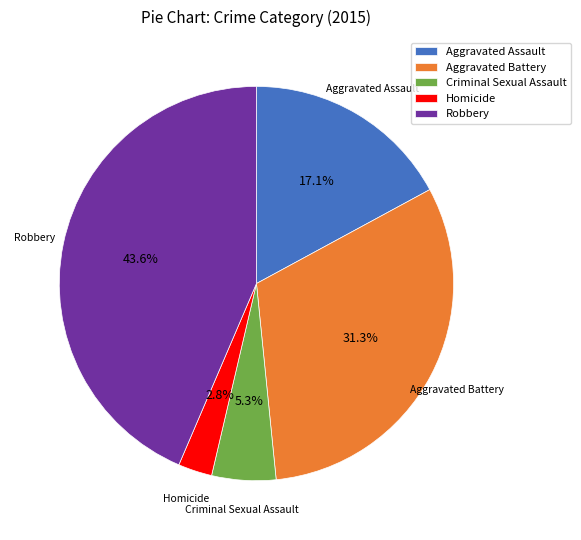

Combined, do Criminal Sexual Assault and Homicide account for over 50%?

No